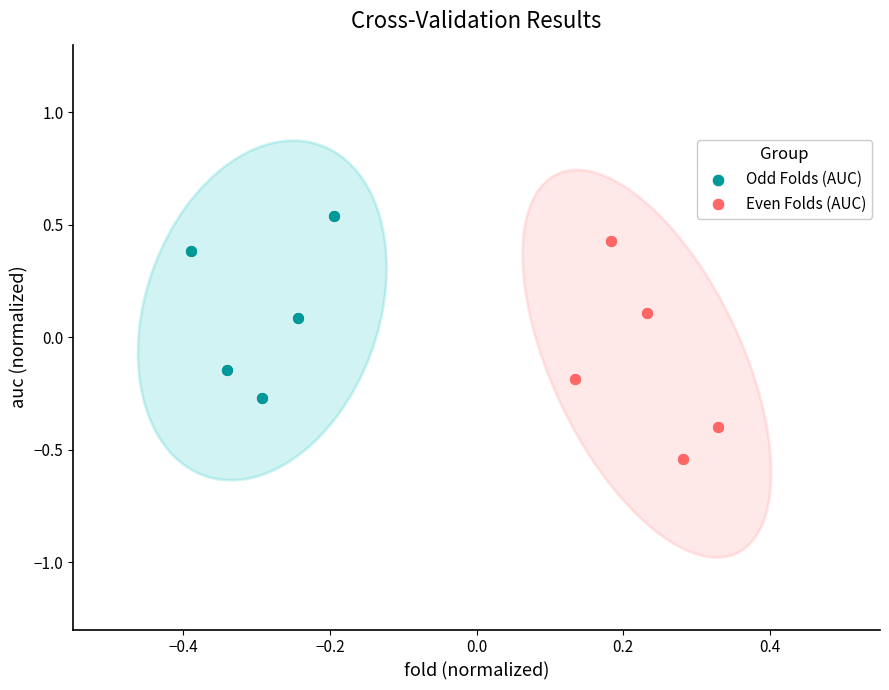

Which series has the largest Y range (max minus min)?

Even Folds (AUC)